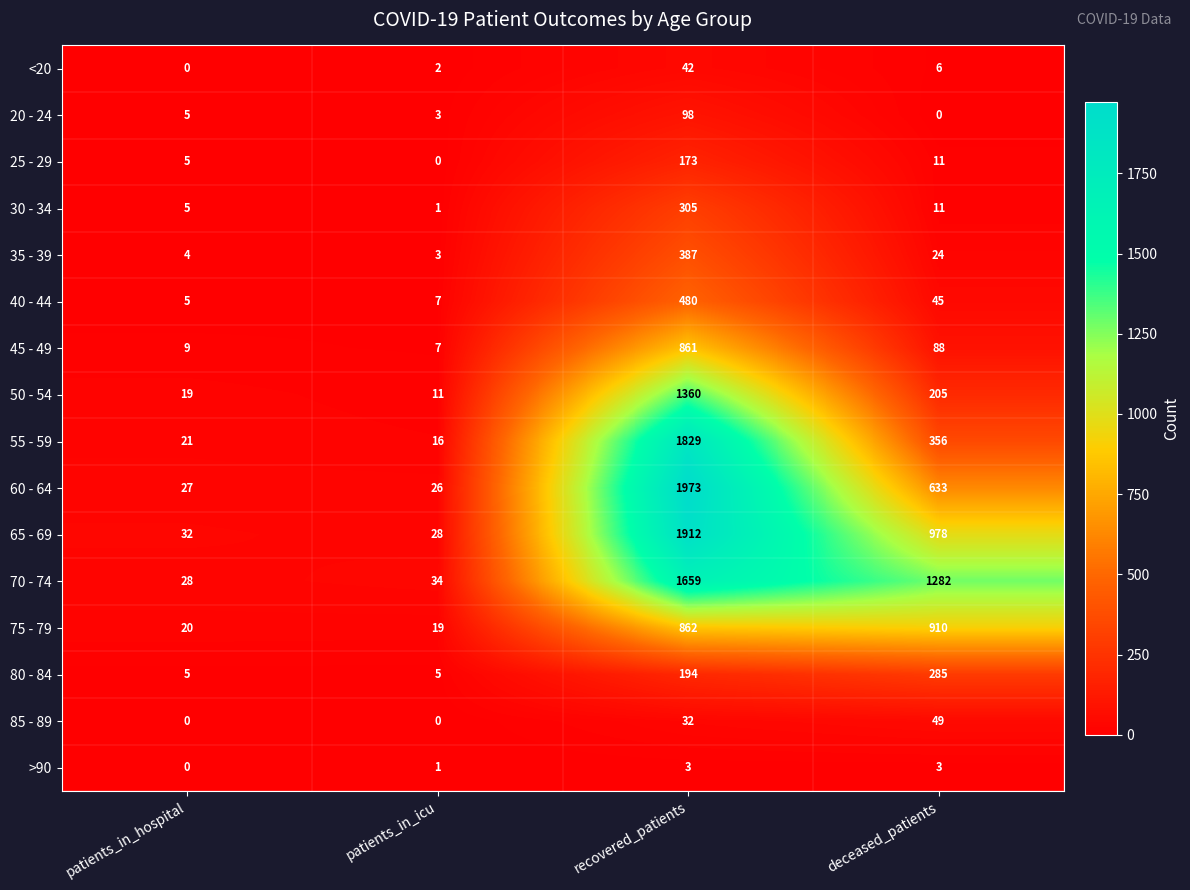

Rank the series by their maximum value, from lowest to highest.

>90, <20, 85 - 89, 20 - 24, 25 - 29, 80 - 84, 30 - 34, 35 - 39, 40 - 44, 45 - 49, 75 - 79, 50 - 54, 70 - 74, 55 - 59, 65 - 69, 60 - 64